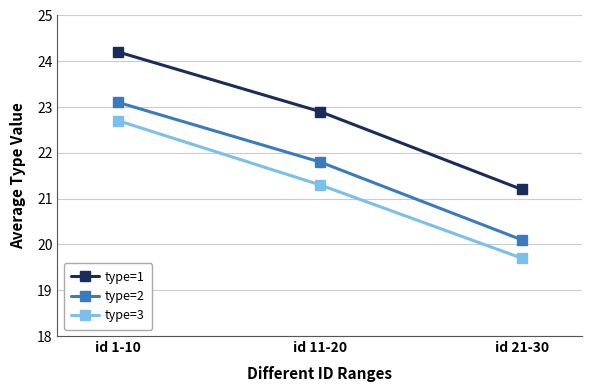

At which label does type=2 first exceed 21?

id 1-10